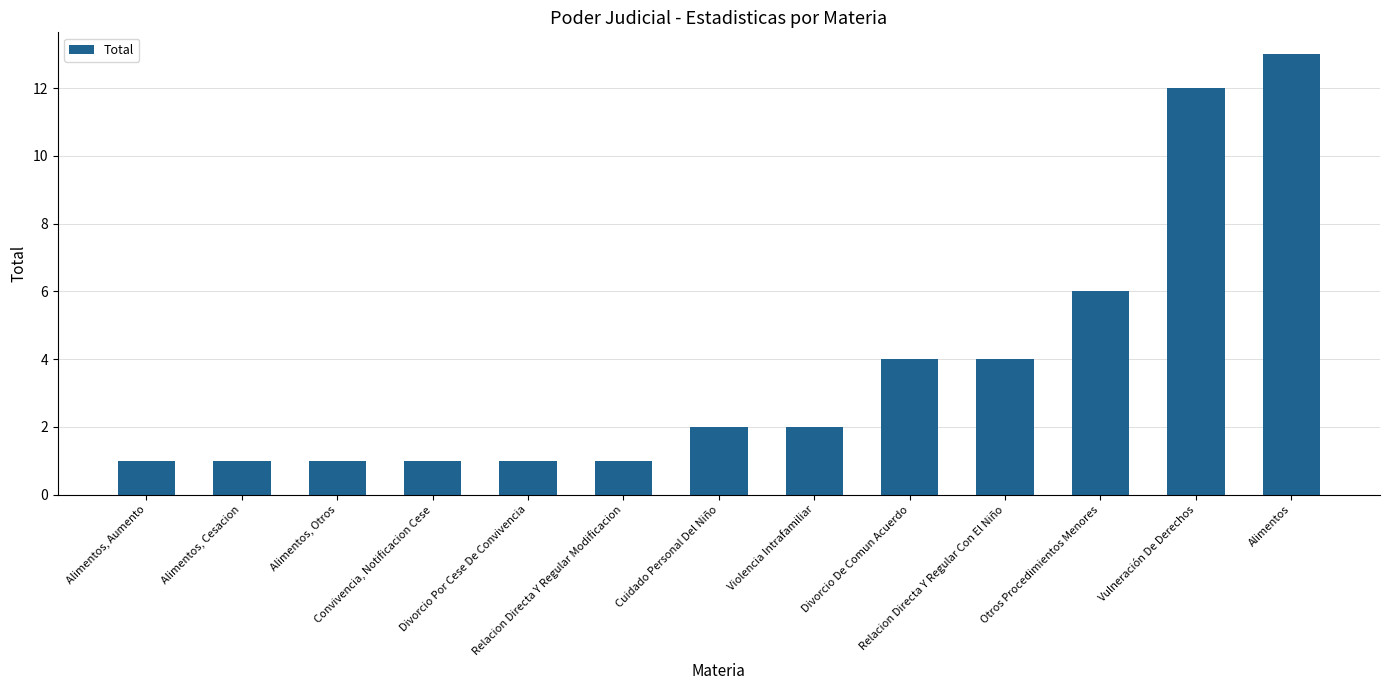

What is the label of the 7th bar from the right?

Cuidado Personal Del Niño